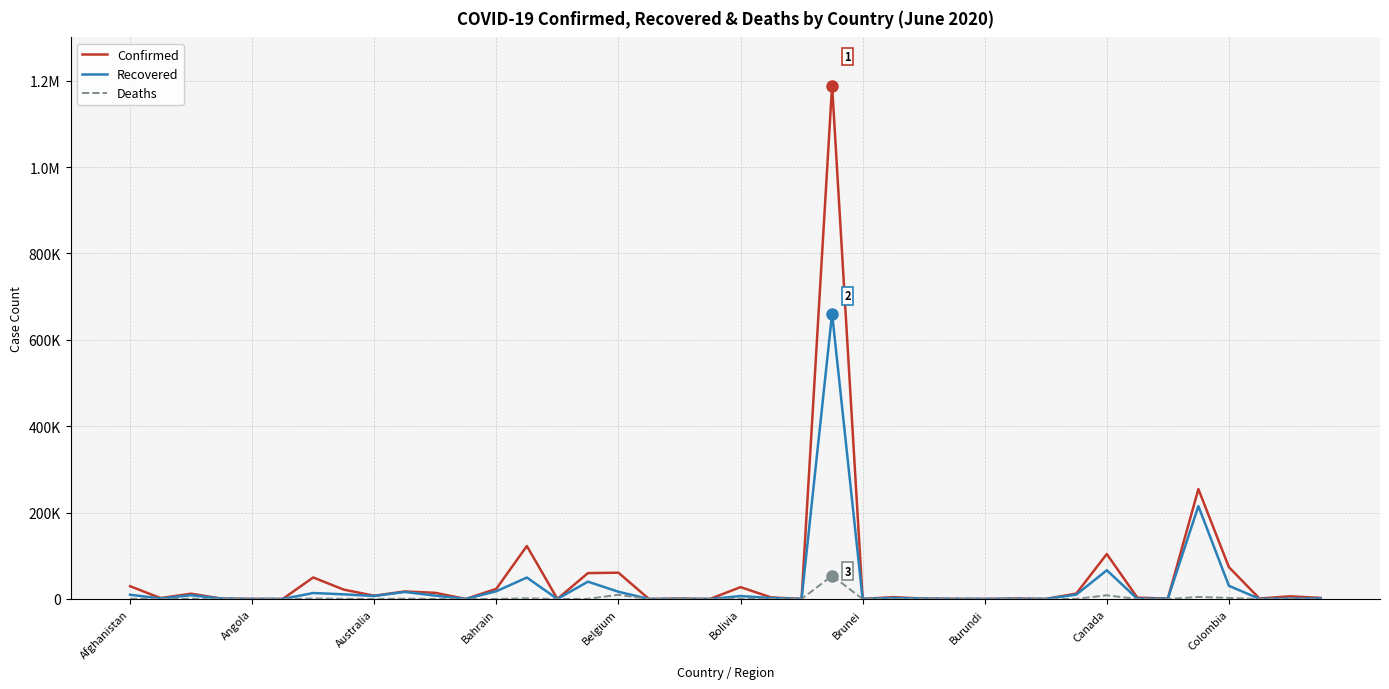

True or false: Confirmed and Deaths cross at least once.

False